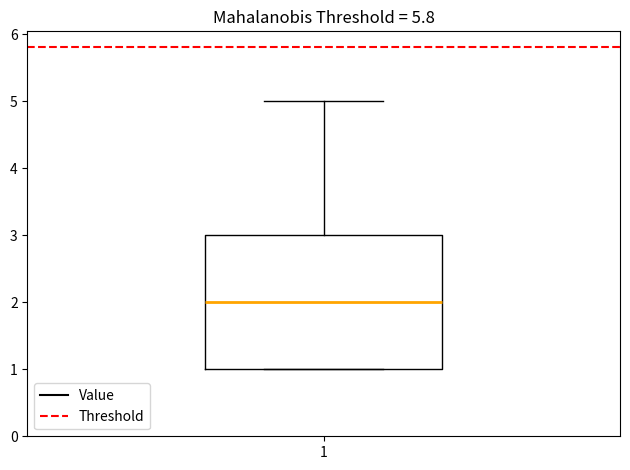

Transcribe this box plot: give where the median line is, the range the box spans, and where the two whiskers end, as read against the y-axis. The values are not printed on the chart, so give them approximately, as read against the axis.

median 2, box 1 to 3, whiskers 1 to 5